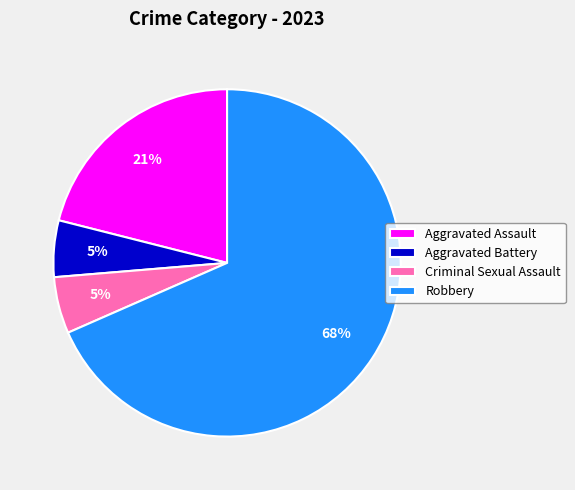

Is there any slice that represents more than half of the pie?

Yes